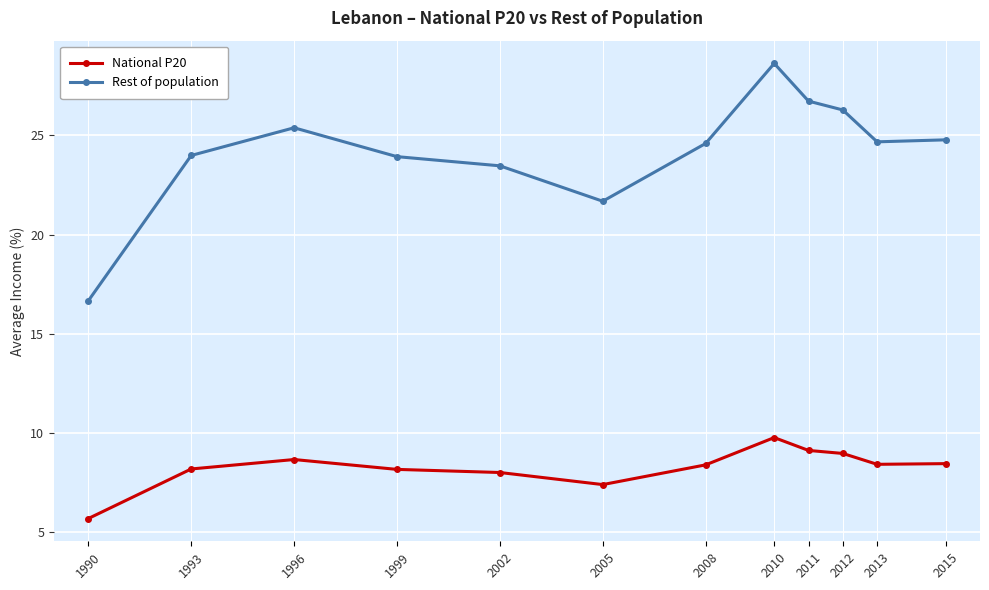

What is the sum of the National P20 values at 1999 and 2008?

16.5